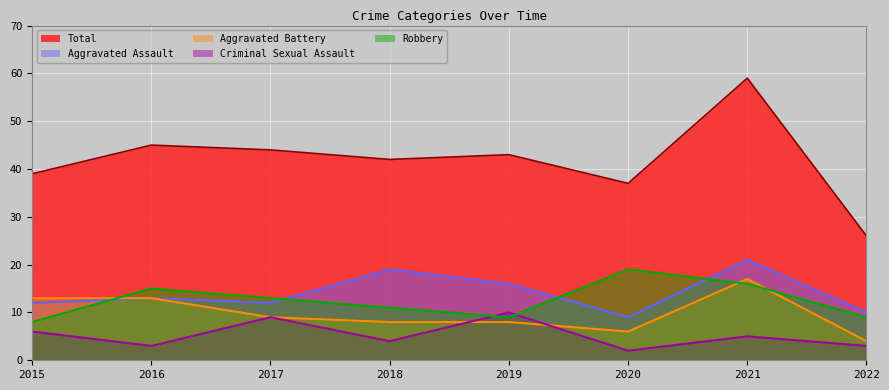

Rank the categories by Total value from lowest to highest.

2022, 2020, 2015, 2018, 2019, 2017, 2016, 2021